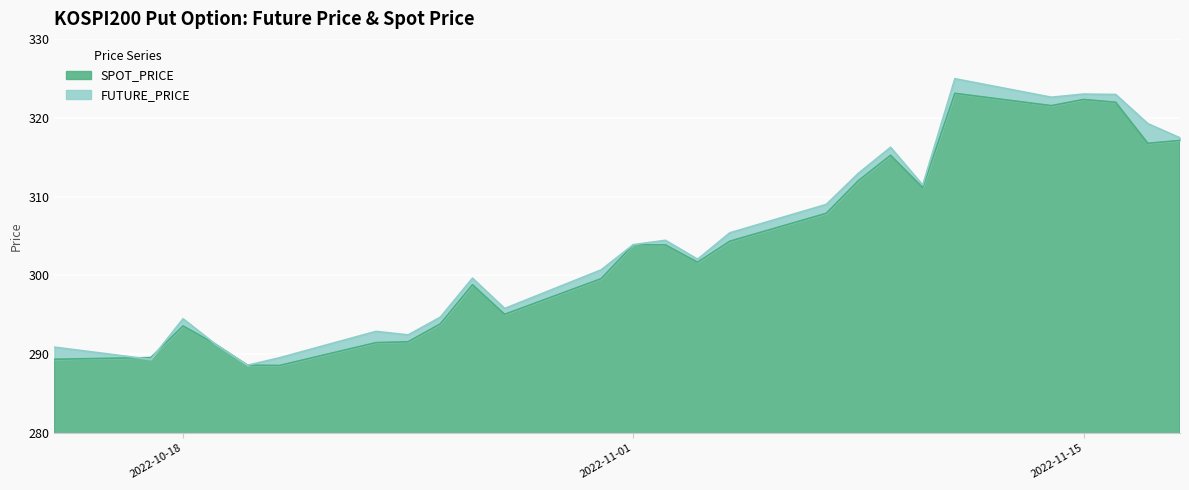

Reading right to left, transcribe all the data shown in this chart.

FUTURE_PRICE: 317.4	319.2	322.9	323.0	322.6	324.9	311.4	316.2	312.9	309.0	305.4	302.1	304.4	303.9	300.7	295.8	299.6	294.7	292.4	292.9	289.6	288.6	291.3	294.5	289.4	290.9
SPOT_PRICE: 317.1	316.8	322.0	322.3	321.5	323.1	311.1	315.2	312.0	307.9	304.3	301.7	303.9	303.9	299.6	295.1	298.8	293.9	291.6	291.5	288.6	288.6	291.3	293.6	289.6	289.4